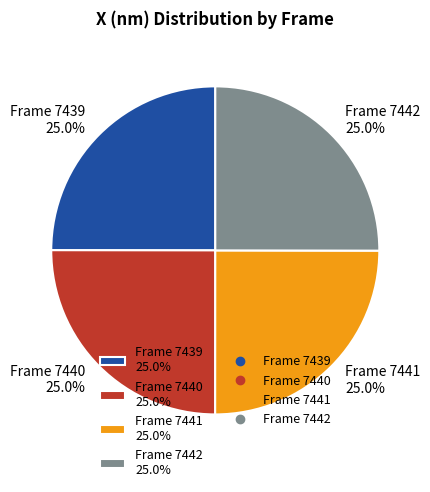

Does Frame 7441 25.0% represent more than half of the total?

No